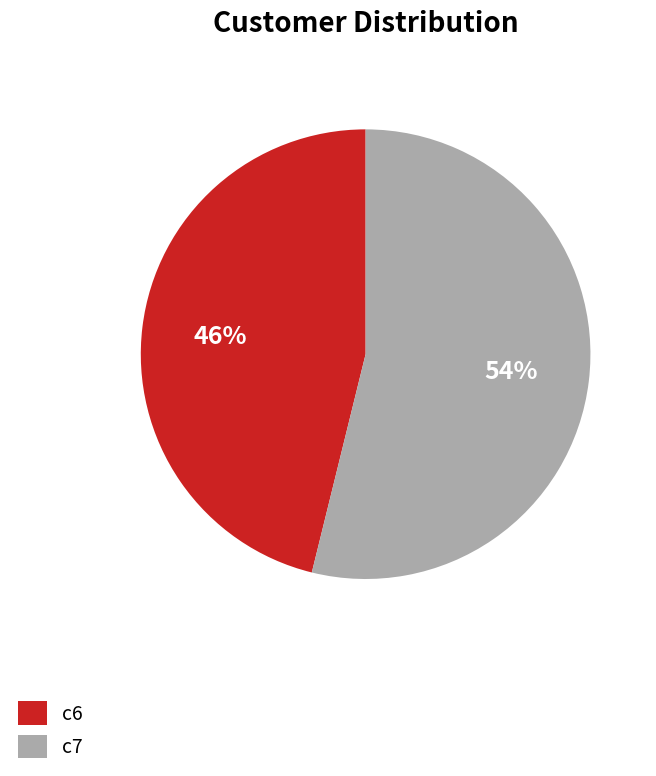

What is the ratio of the value at c7 to the value at c6?

1.2